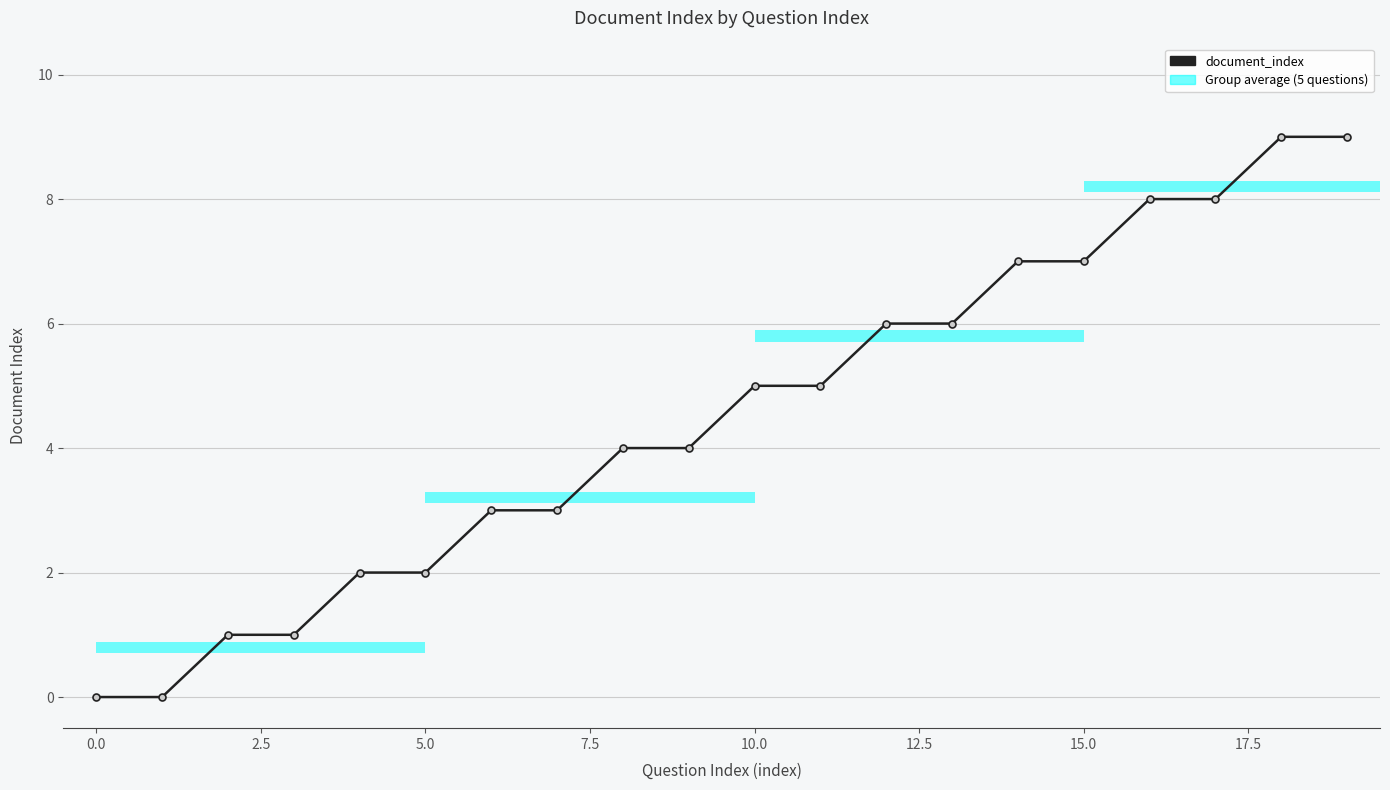

Does the chart contain any negative values?

No